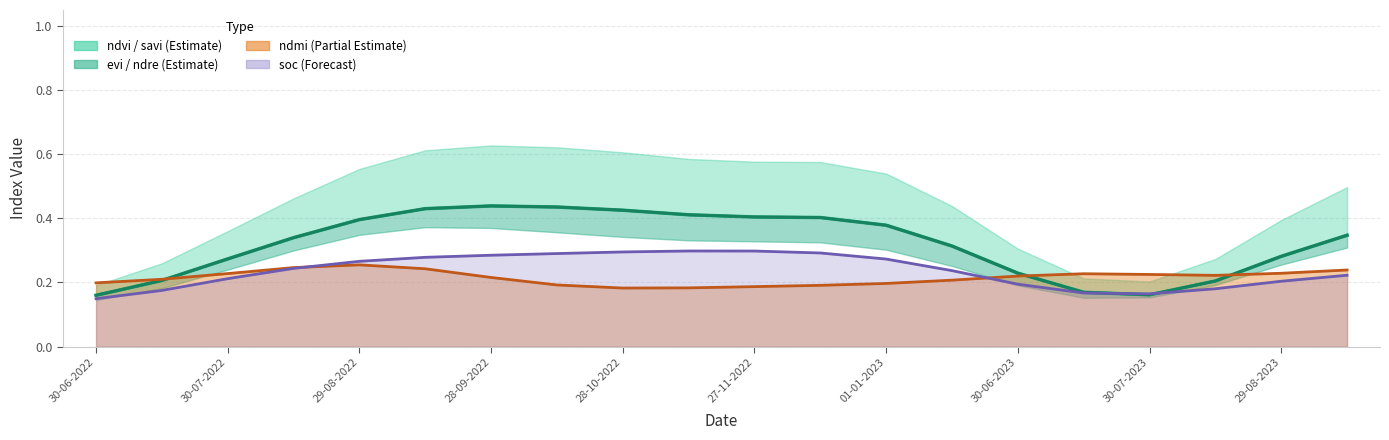

True or false: ndmi has a value of 0.3 at 30-06-2023.

False